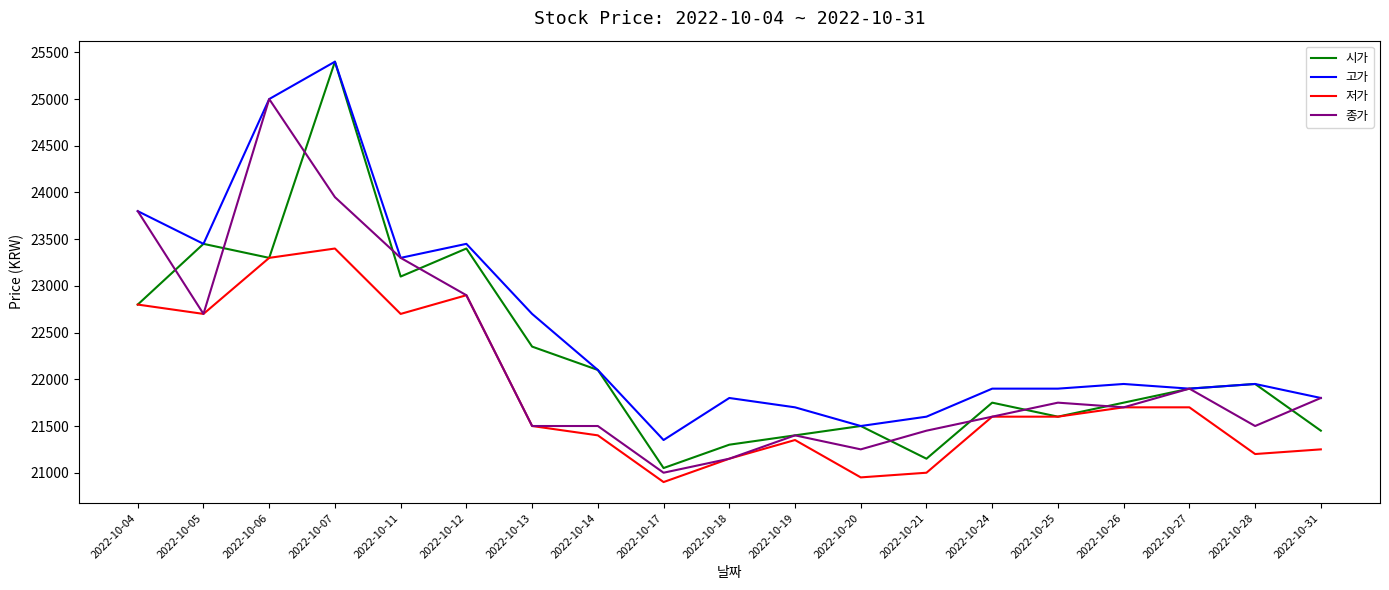

True or false: 고가 and 저가 intersect in this chart.

False